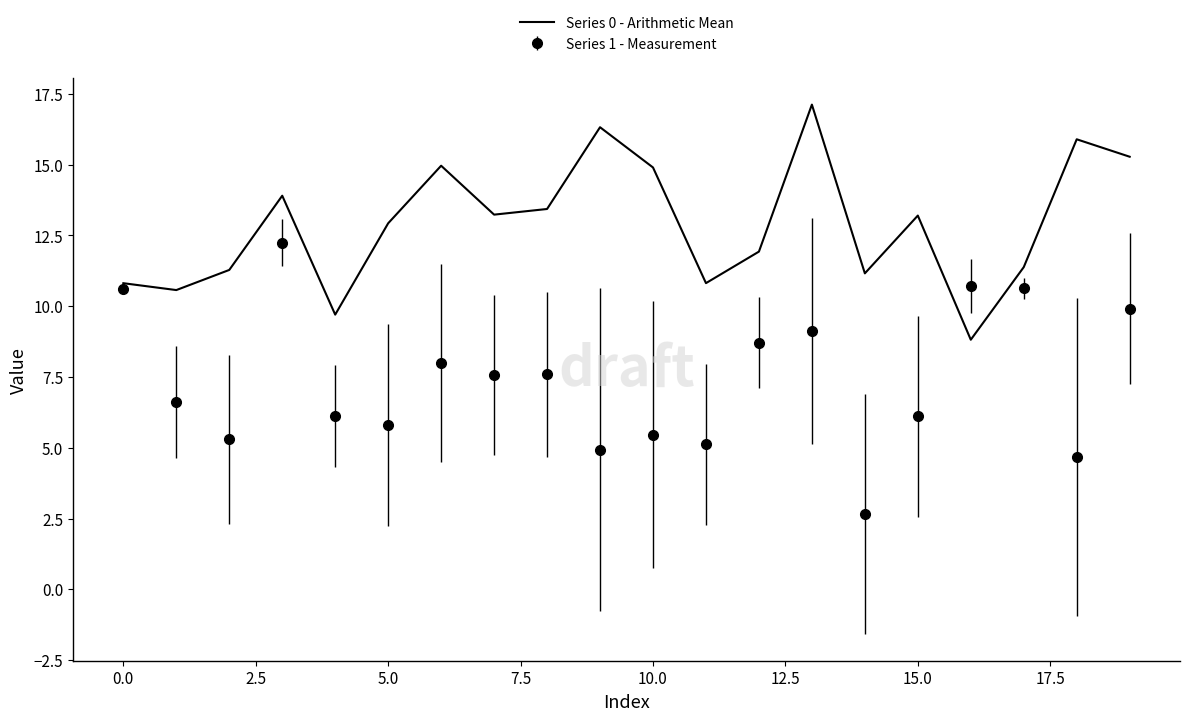

What is the smallest value displayed?

2.7